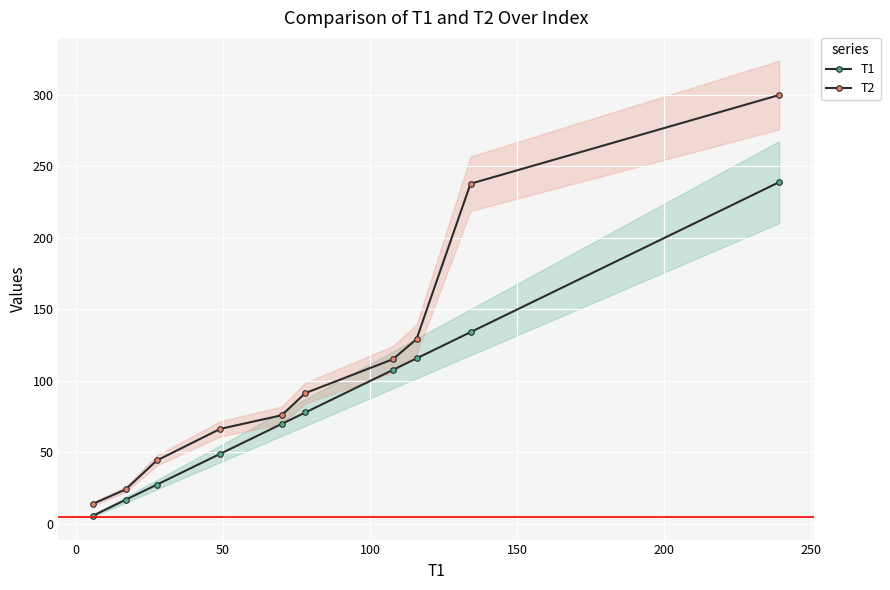

What is the value of the T1 point at the 8th from the left?

115.8